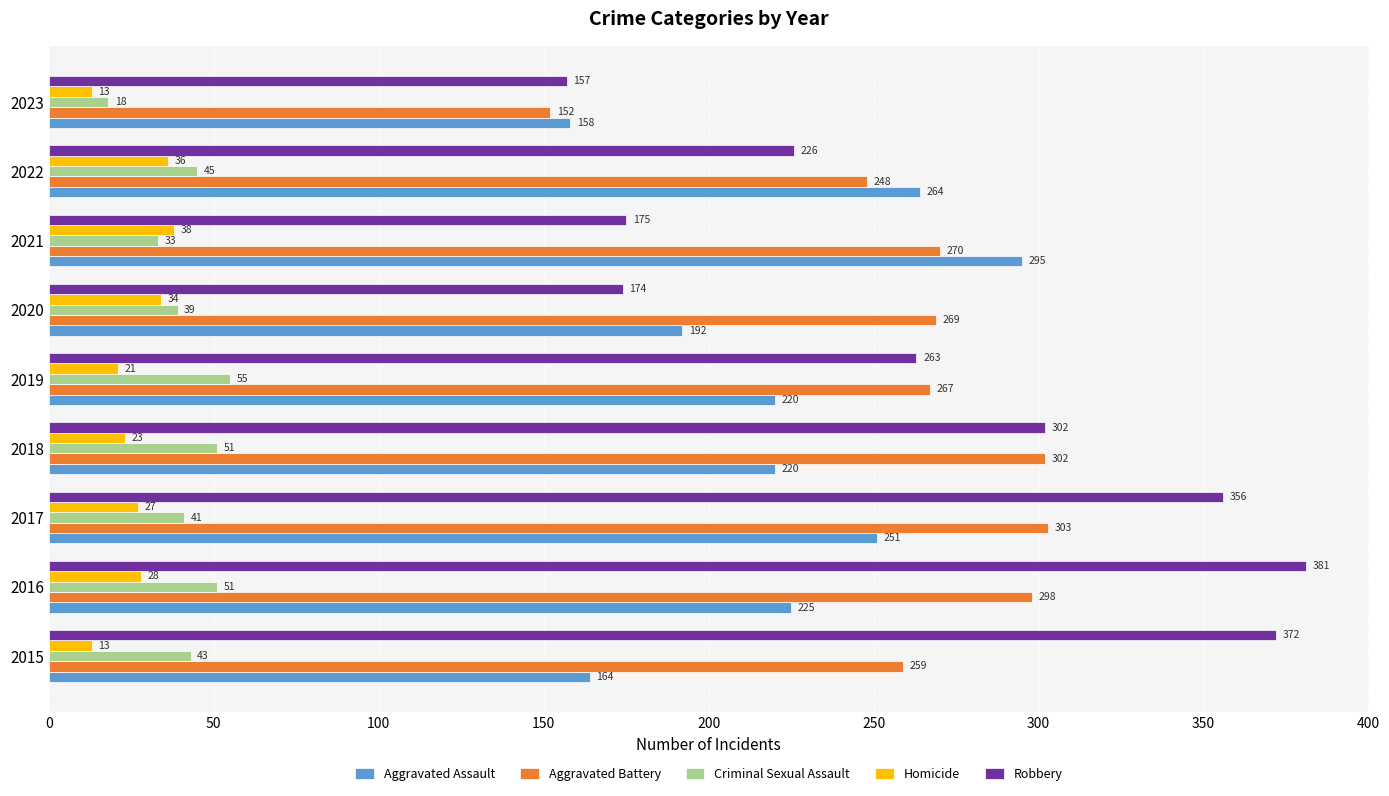

What is the difference between the second highest and second lowest values in the Aggravated Assault series?

100